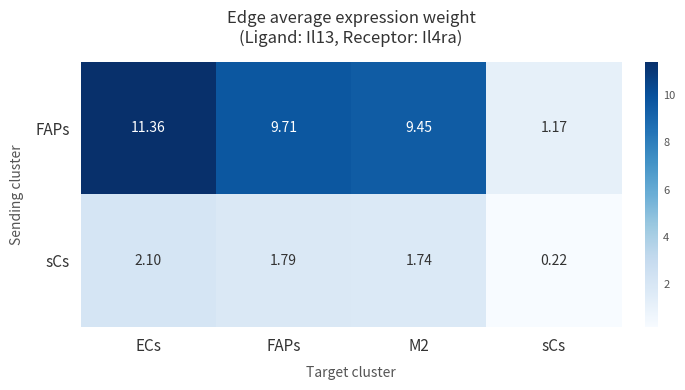

Count the number of data series in this chart.

2